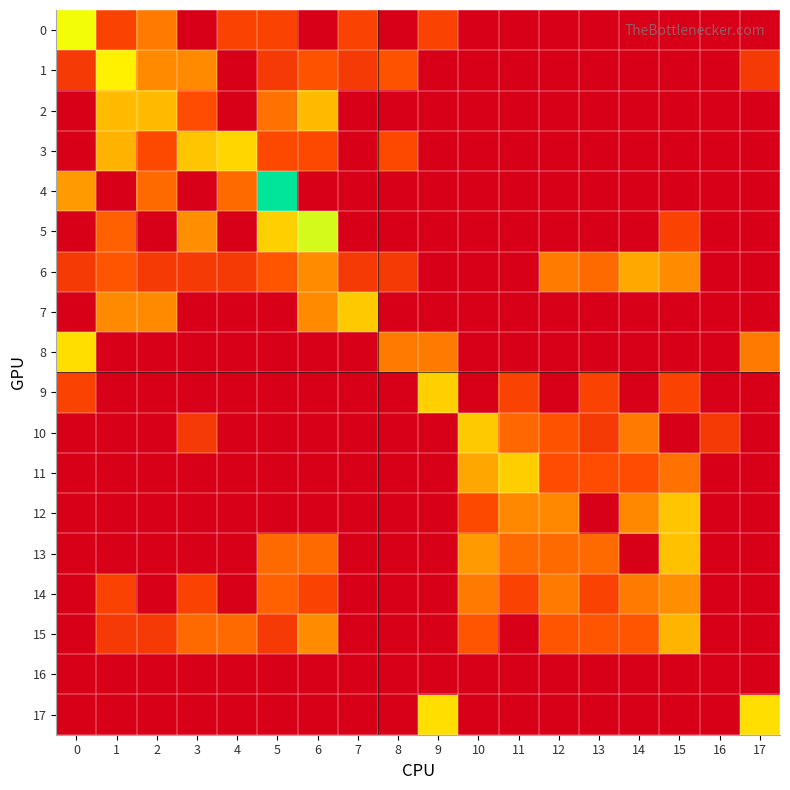

Reading left to right, extract all data points from this chart.

0: 0=0.1	1=0.0	2=0.1	3=0.0	4=0.0	5=0.0	6=0.0	7=0.0	8=0.0	9=0.0	10=0.0	11=0.0	12=0.0	13=0.0	14=0.0	15=0.0	16=0.0	17=0.0
1: 0=0.0	1=0.1	2=0.1	3=0.1	4=0.0	5=0.0	6=0.0	7=0.0	8=0.0	9=0.0	10=0.0	11=0.0	12=0.0	13=0.0	14=0.0	15=0.0	16=0.0	17=0.0
2: 0=0.0	1=0.1	2=0.1	3=0.0	4=0.0	5=0.1	6=0.1	7=0.0	8=0.0	9=0.0	10=0.0	11=0.0	12=0.0	13=0.0	14=0.0	15=0.0	16=0.0	17=0.0
3: 0=0.0	1=0.1	2=0.0	3=0.1	4=0.1	5=0.0	6=0.0	7=0.0	8=0.0	9=0.0	10=0.0	11=0.0	12=0.0	13=0.0	14=0.0	15=0.0	16=0.0	17=0.0
4: 0=0.1	1=0.0	2=0.1	3=0.0	4=0.1	5=0.2	6=0.0	7=0.0	8=0.0	9=0.0	10=0.0	11=0.0	12=0.0	13=0.0	14=0.0	15=0.0	16=0.0	17=0.0
5: 0=0.0	1=0.1	2=0.0	3=0.1	4=0.0	5=0.1	6=0.1	7=0.0	8=0.0	9=0.0	10=0.0	11=0.0	12=0.0	13=0.0	14=0.0	15=0.0	16=0.0	17=0.0
6: 0=0.0	1=0.0	2=0.0	3=0.0	4=0.0	5=0.0	6=0.1	7=0.0	8=0.0	9=0.0	10=0.0	11=0.0	12=0.1	13=0.1	14=0.1	15=0.1	16=0.0	17=0.0
7: 0=0.0	1=0.1	2=0.1	3=0.0	4=0.0	5=0.0	6=0.1	7=0.1	8=0.0	9=0.0	10=0.0	11=0.0	12=0.0	13=0.0	14=0.0	15=0.0	16=0.0	17=0.0
8: 0=0.1	1=0.0	2=0.0	3=0.0	4=0.0	5=0.0	6=0.0	7=0.0	8=0.1	9=0.1	10=0.0	11=0.0	12=0.0	13=0.0	14=0.0	15=0.0	16=0.0	17=0.1
9: 0=0.0	1=0.0	2=0.0	3=0.0	4=0.0	5=0.0	6=0.0	7=0.0	8=0.0	9=0.1	10=0.0	11=0.0	12=0.0	13=0.0	14=0.0	15=0.0	16=0.0	17=0.0
10: 0=0.0	1=0.0	2=0.0	3=0.0	4=0.0	5=0.0	6=0.0	7=0.0	8=0.0	9=0.0	10=0.1	11=0.1	12=0.0	13=0.0	14=0.1	15=0.0	16=0.0	17=0.0
11: 0=0.0	1=0.0	2=0.0	3=0.0	4=0.0	5=0.0	6=0.0	7=0.0	8=0.0	9=0.0	10=0.1	11=0.1	12=0.0	13=0.0	14=0.0	15=0.1	16=0.0	17=0.0
12: 0=0.0	1=0.0	2=0.0	3=0.0	4=0.0	5=0.0	6=0.0	7=0.0	8=0.0	9=0.0	10=0.0	11=0.1	12=0.1	13=0.0	14=0.1	15=0.1	16=0.0	17=0.0
13: 0=0.0	1=0.0	2=0.0	3=0.0	4=0.0	5=0.1	6=0.1	7=0.0	8=0.0	9=0.0	10=0.1	11=0.1	12=0.1	13=0.1	14=0.0	15=0.1	16=0.0	17=0.0
14: 0=0.0	1=0.0	2=0.0	3=0.0	4=0.0	5=0.1	6=0.0	7=0.0	8=0.0	9=0.0	10=0.1	11=0.0	12=0.1	13=0.0	14=0.1	15=0.1	16=0.0	17=0.0
15: 0=0.0	1=0.0	2=0.0	3=0.1	4=0.1	5=0.0	6=0.1	7=0.0	8=0.0	9=0.0	10=0.0	11=0.0	12=0.0	13=0.0	14=0.0	15=0.1	16=0.0	17=0.0
16: 0=0.0	1=0.0	2=0.0	3=0.0	4=0.0	5=0.0	6=0.0	7=0.0	8=0.0	9=0.0	10=0.0	11=0.0	12=0.0	13=0.0	14=0.0	15=0.0	16=0.0	17=0.0
17: 0=0.0	1=0.0	2=0.0	3=0.0	4=0.0	5=0.0	6=0.0	7=0.0	8=0.0	9=0.1	10=0.0	11=0.0	12=0.0	13=0.0	14=0.0	15=0.0	16=0.0	17=0.1